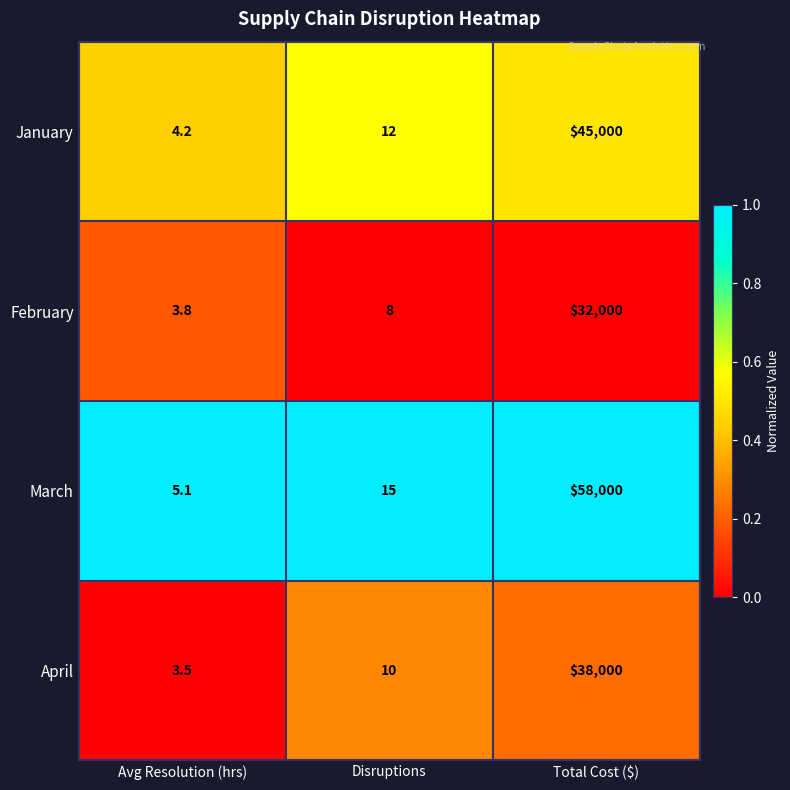

How many distinct data groups are displayed?

4